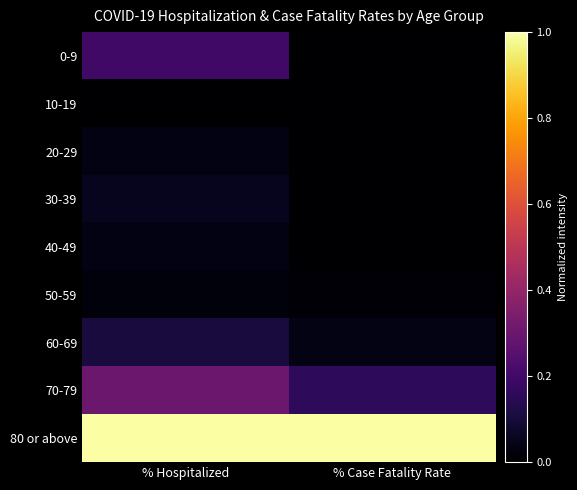

List the series in order of their peak value, highest first.

80 or above, 70-79, 0-9, 60-69, 30-39, 20-29, 40-49, 50-59, 10-19